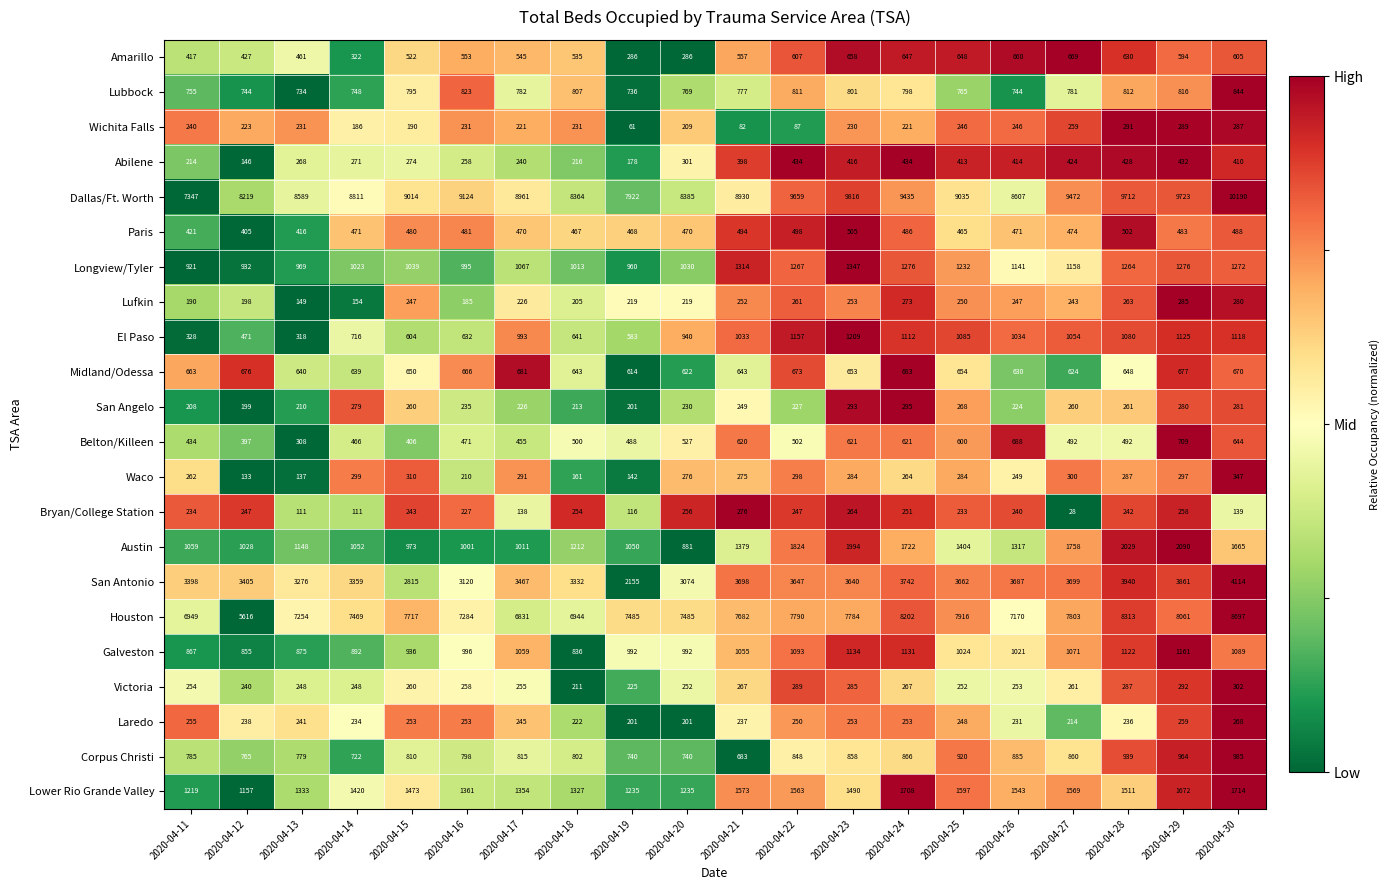

The value of San Angelo at 2020-04-25 is 268. True or false?

True